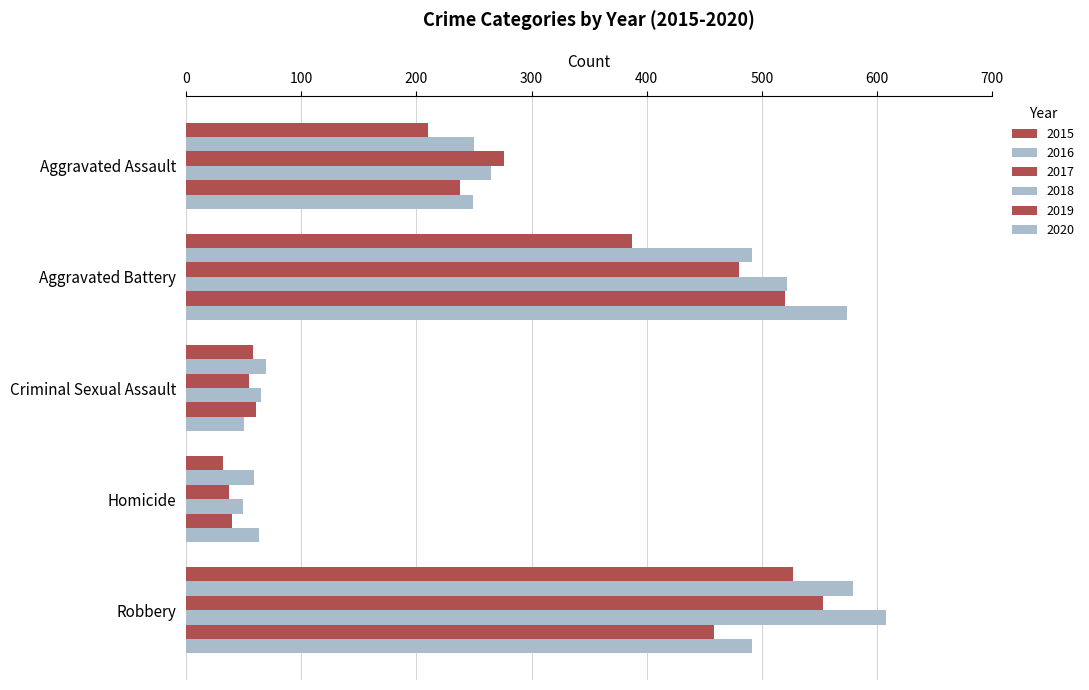

Reading left to right, list all the values displayed in this chart.

2015: Aggravated Assault=210	Aggravated Battery=387	Criminal Sexual Assault=58	Homicide=32	Robbery=527
2016: Aggravated Assault=250	Aggravated Battery=491	Criminal Sexual Assault=69	Homicide=59	Robbery=579
2017: Aggravated Assault=276	Aggravated Battery=480	Criminal Sexual Assault=55	Homicide=37	Robbery=553
2018: Aggravated Assault=265	Aggravated Battery=522	Criminal Sexual Assault=65	Homicide=49	Robbery=608
2019: Aggravated Assault=238	Aggravated Battery=520	Criminal Sexual Assault=61	Homicide=40	Robbery=458
2020: Aggravated Assault=249	Aggravated Battery=574	Criminal Sexual Assault=50	Homicide=63	Robbery=491